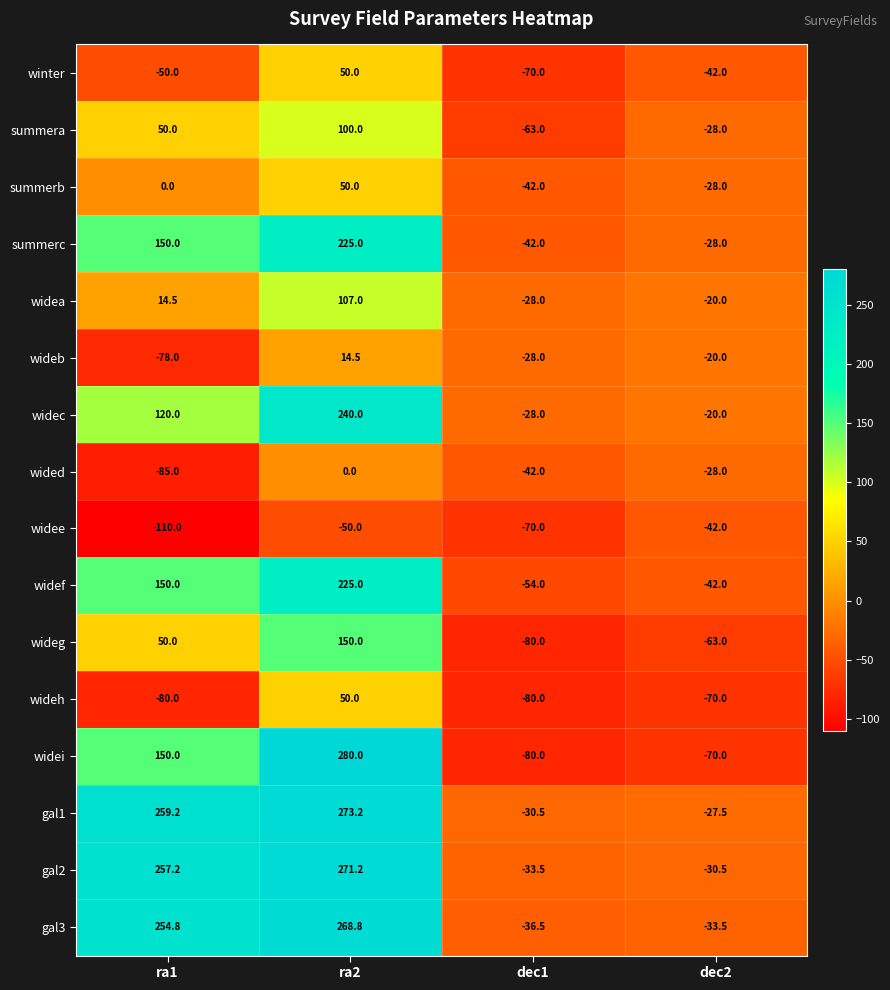

What is the greatest value displayed?

280.0